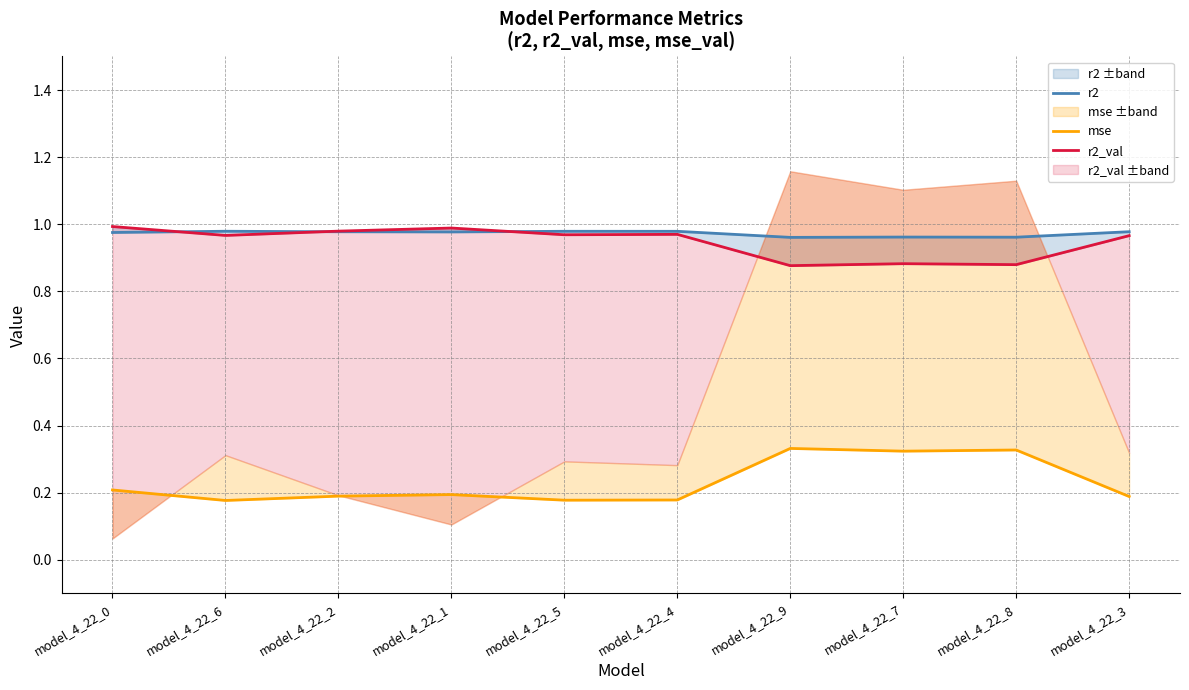

Reading left to right, extract all data points from this chart.

r2: model_4_22_0=1.0	model_4_22_6=1.0	model_4_22_2=1.0	model_4_22_1=1.0	model_4_22_5=1.0	model_4_22_4=1.0	model_4_22_9=1.0	model_4_22_7=1.0	model_4_22_8=1.0	model_4_22_3=1.0
mse: model_4_22_0=0.2	model_4_22_6=0.2	model_4_22_2=0.2	model_4_22_1=0.2	model_4_22_5=0.2	model_4_22_4=0.2	model_4_22_9=0.3	model_4_22_7=0.3	model_4_22_8=0.3	model_4_22_3=0.2
r2_val: model_4_22_0=1.0	model_4_22_6=1.0	model_4_22_2=1.0	model_4_22_1=1.0	model_4_22_5=1.0	model_4_22_4=1.0	model_4_22_9=0.9	model_4_22_7=0.9	model_4_22_8=0.9	model_4_22_3=1.0